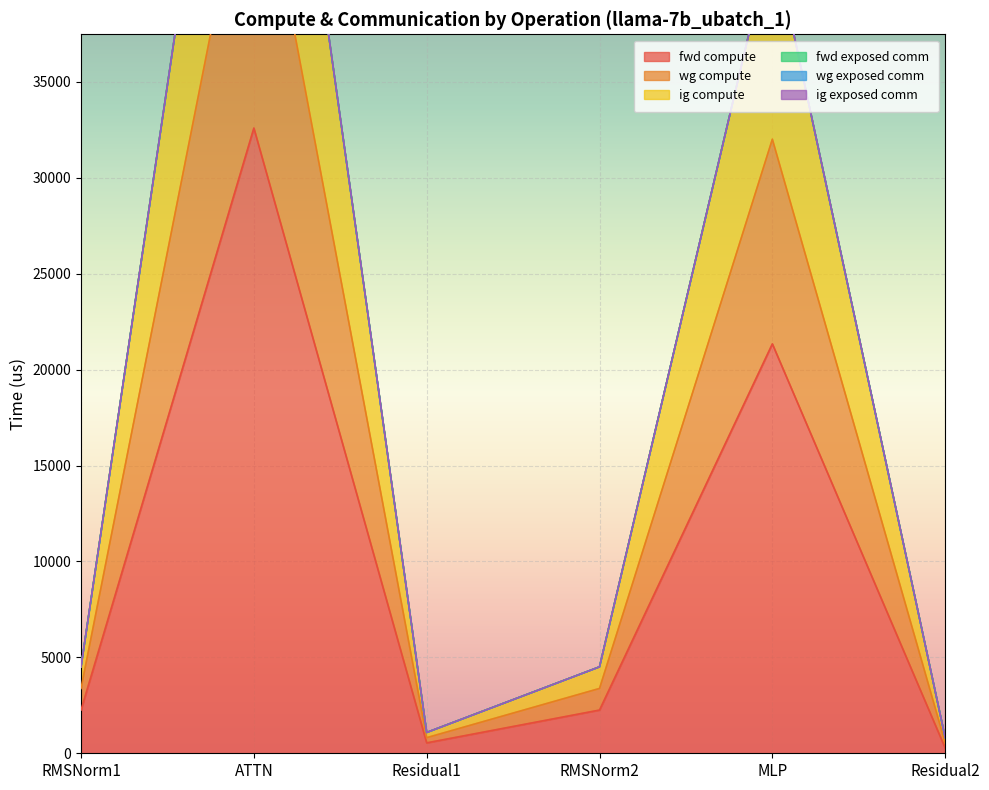

The value of wg compute at RMSNorm2 is 1596.2. True or false?

False